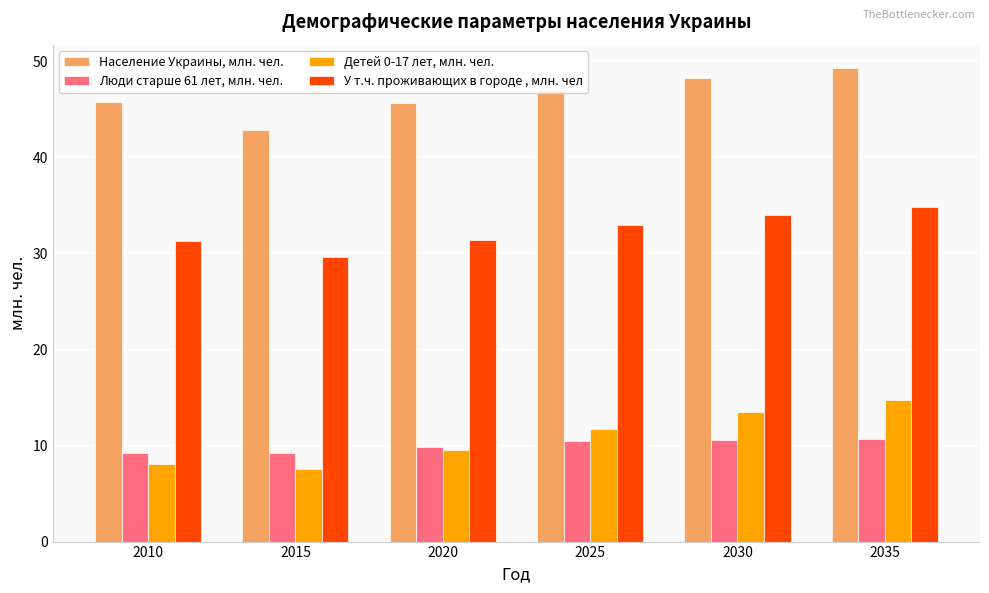

Read the Население Украины, млн. чел. value at 2035.

49.3